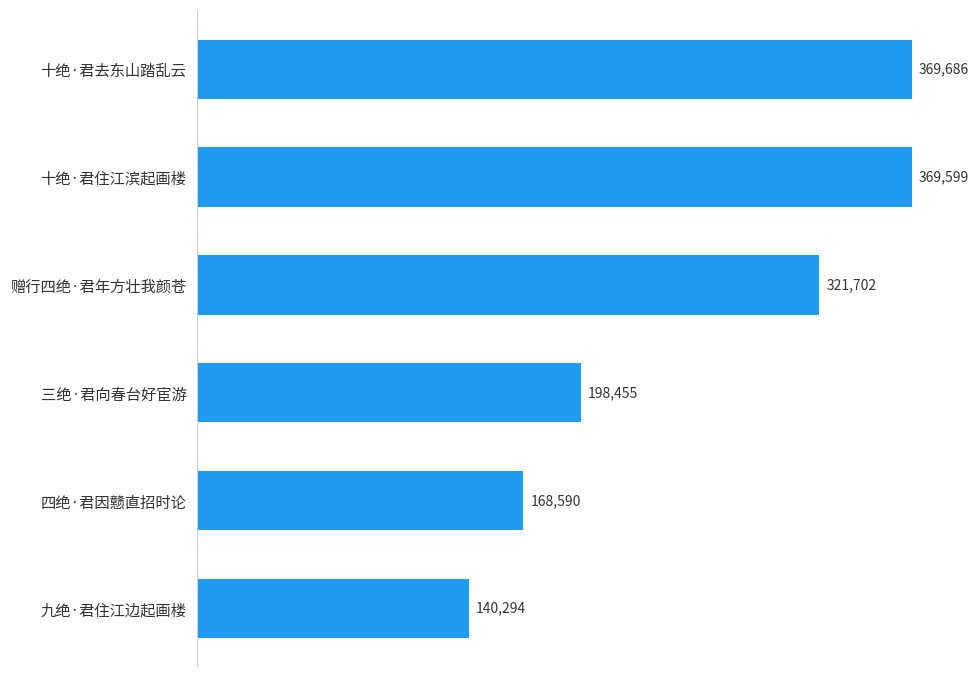

What is the ratio of the value at 三绝·君向春台好宦游 to the value at 十绝·君去东山踏乱云?

0.5